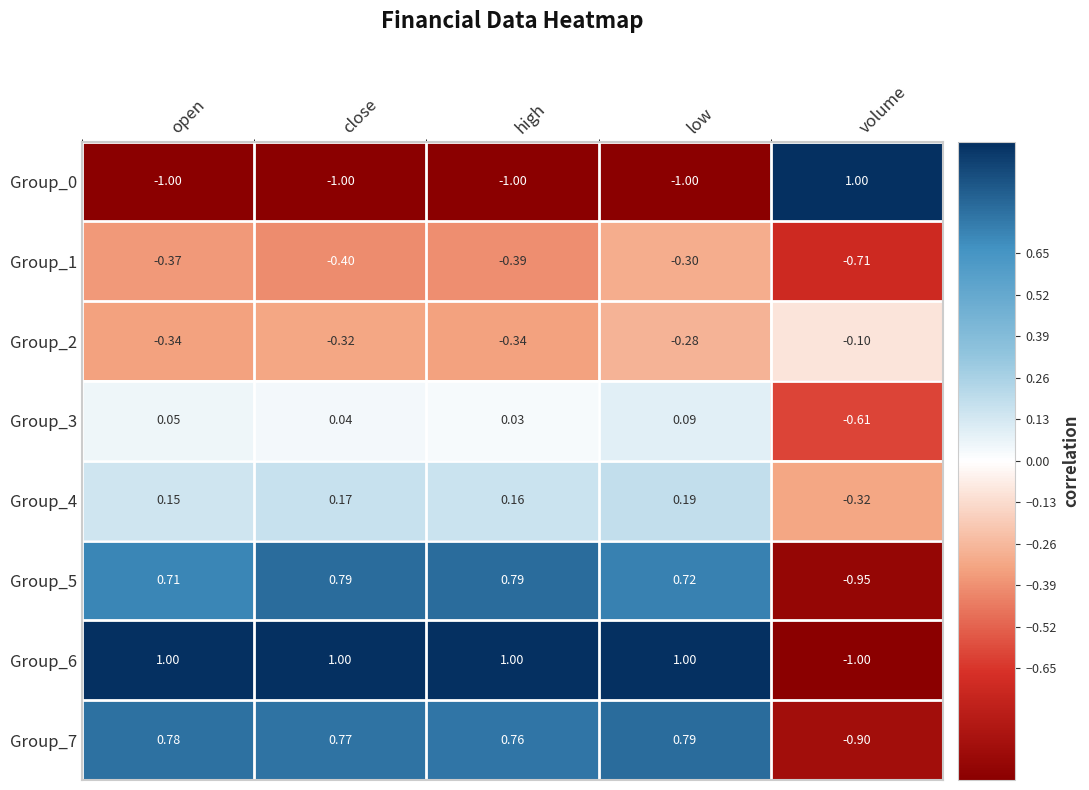

Where is Group_5 nearest to the value 0?

open